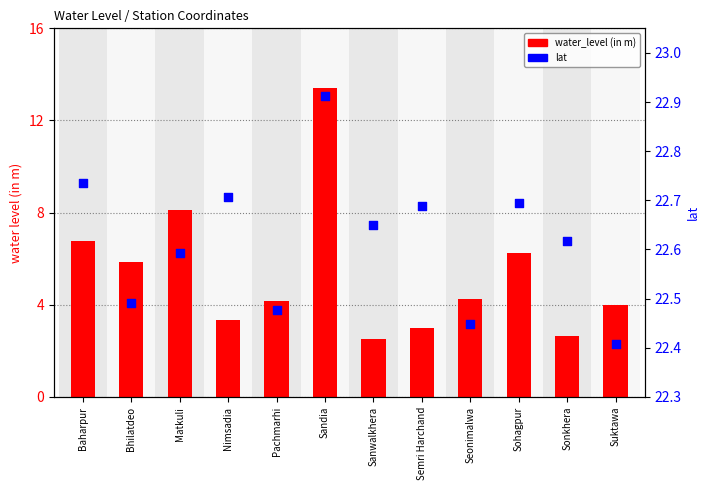

At how many categories does at least one series exceed 11?

12